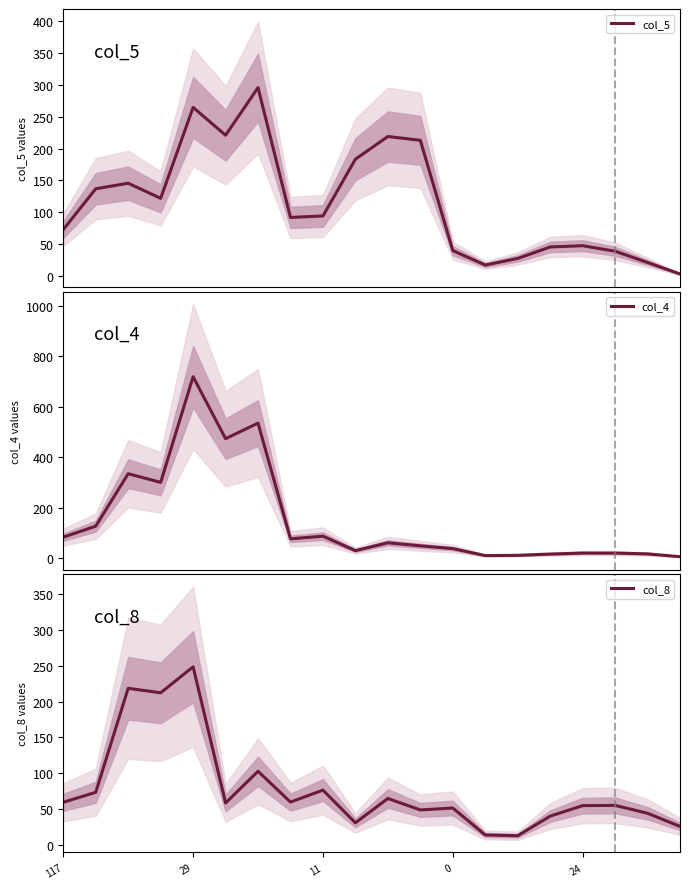

The value of col_8 at 29 is 367.7. True or false?

False